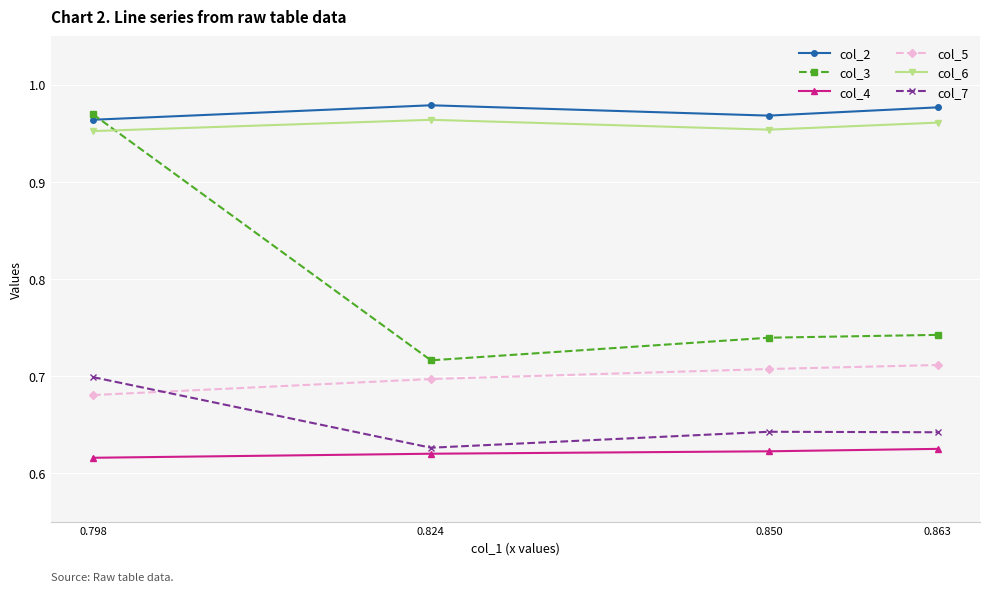

True or false: col_5 has a value of 1.0 at 0.824.

False